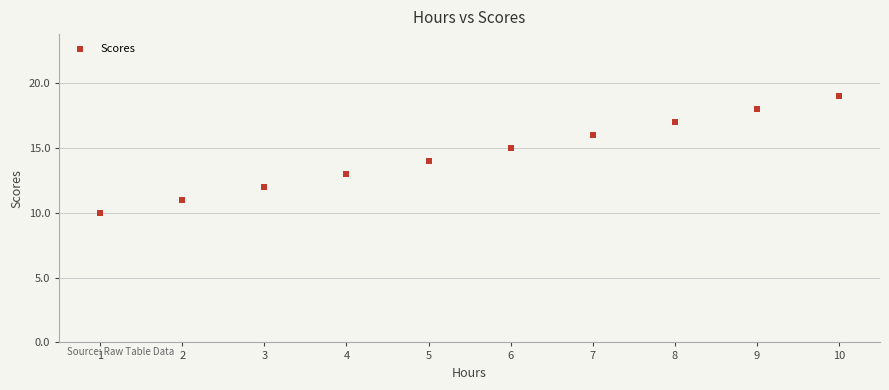

What is the range of X values (max minus min)?

9